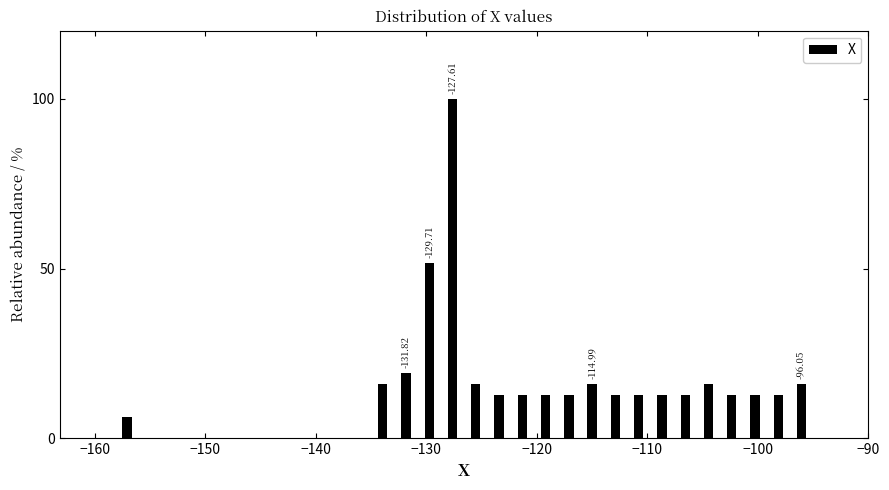

Around what value on the x-axis is the tallest bar? Give the approximate position of its centre, as read against the axis.

-128